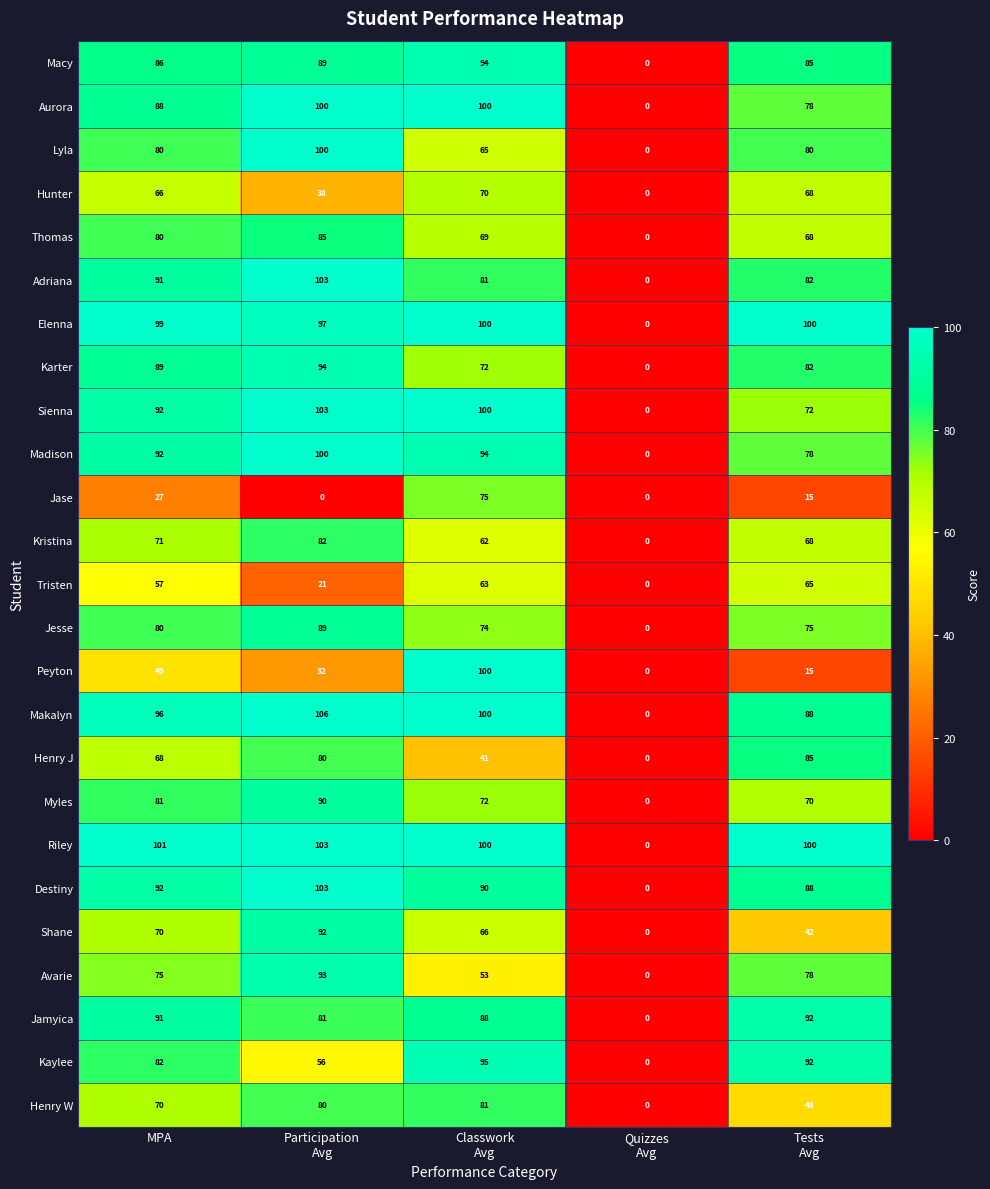

Which series changed the most between Classwork
Avg and Tests
Avg?

Peyton